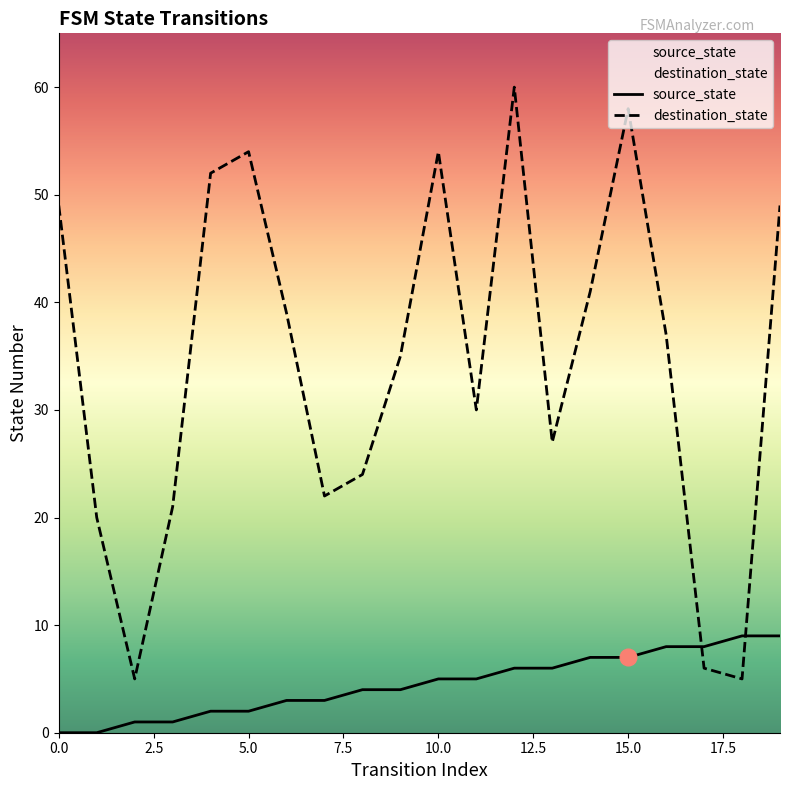

What is the average value of the source_state series?

4